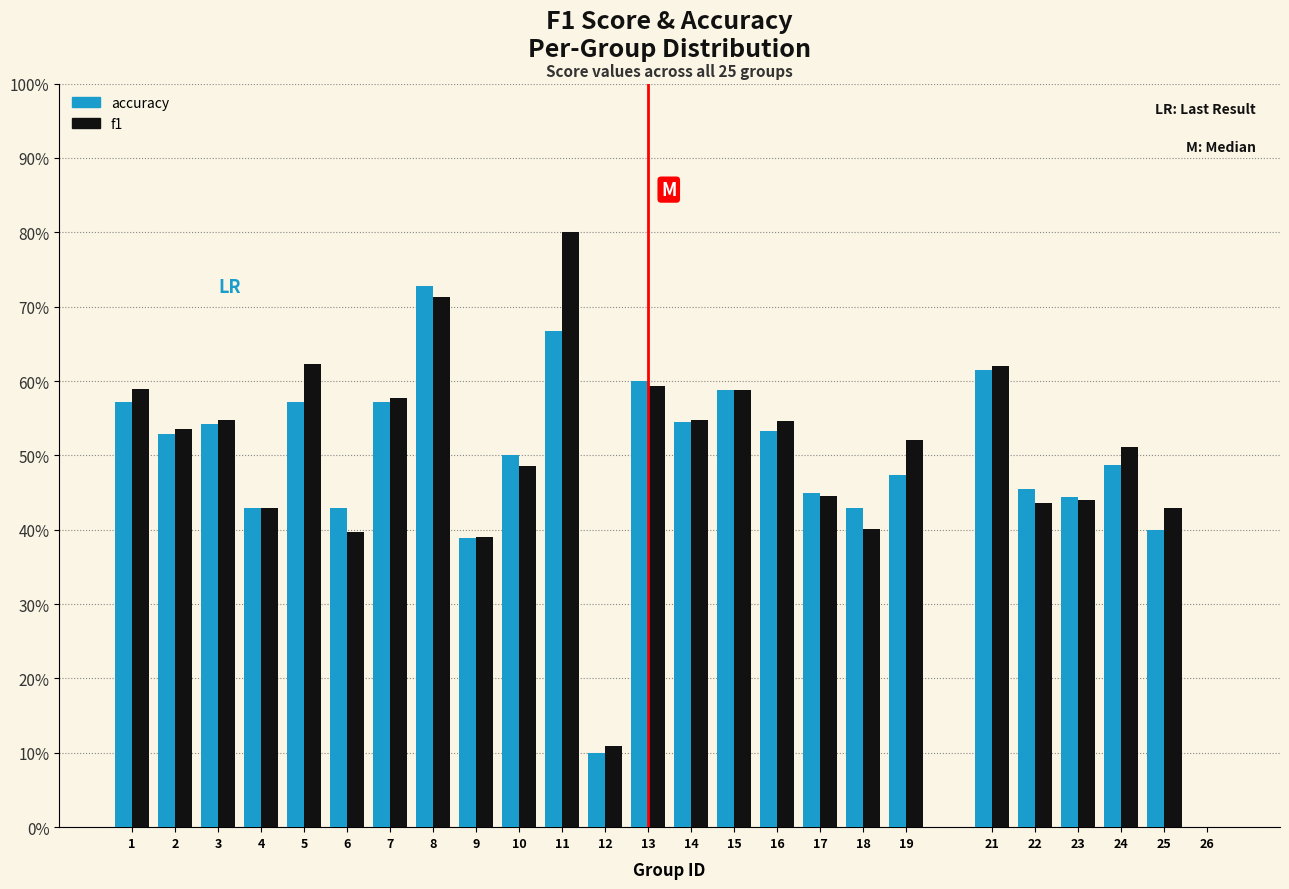

What are all the series names shown in the legend?

accuracy, f1